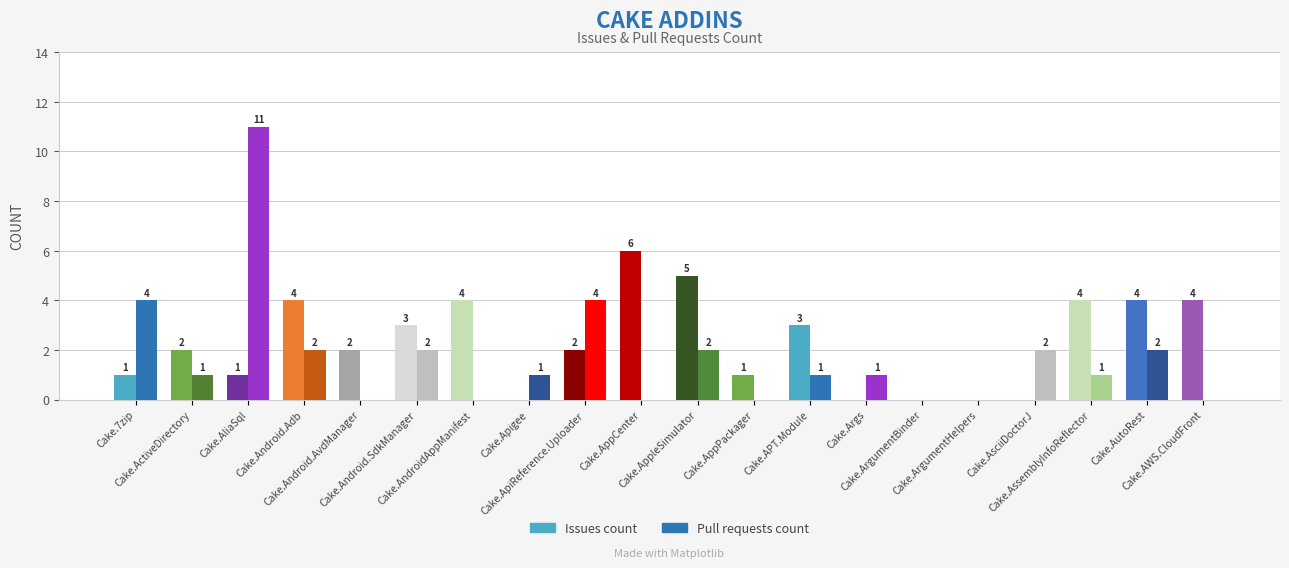

Rank the series at Cake.AndroidAppManifest from lowest to highest value.

Pull requests count, Issues count